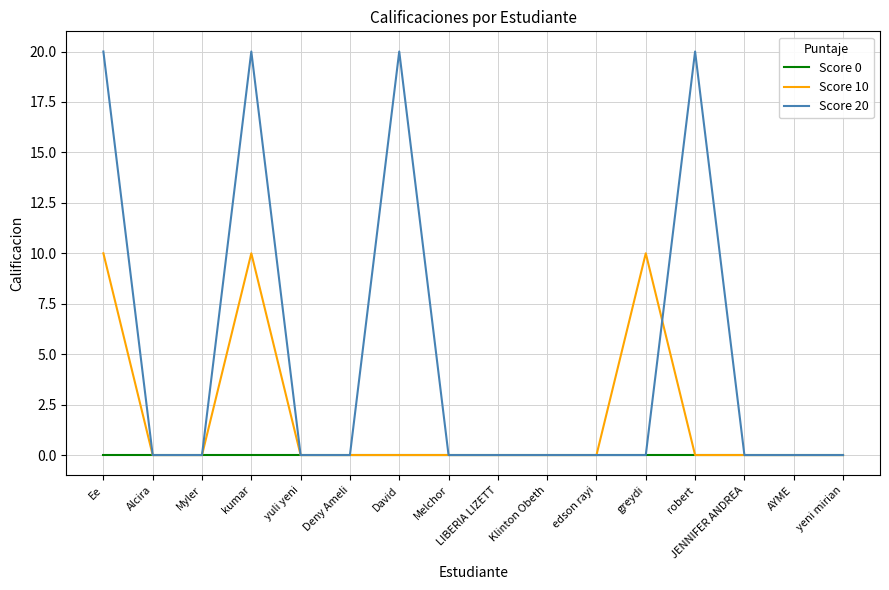

Reading left to right, transcribe all the data shown in this chart.

Score 0: 0	0	0	0	0	0	0	0	0	0	0	0	0	0	0	0
Score 10: 10	0	0	10	0	0	0	0	0	0	0	10	0	0	0	0
Score 20: 20	0	0	20	0	0	20	0	0	0	0	0	20	0	0	0